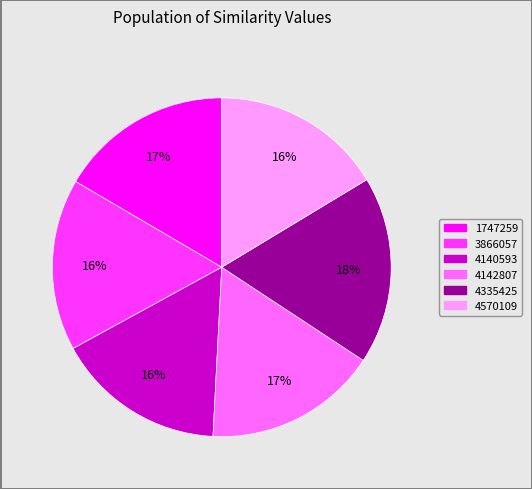

Which slice is the largest?

4335425